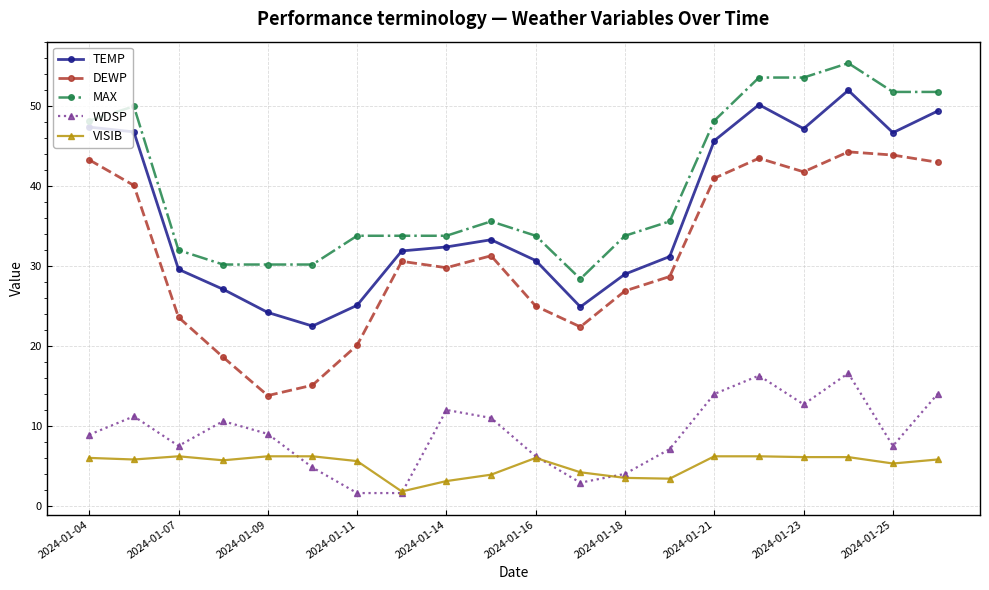

Which series has the largest total across all categories?

MAX